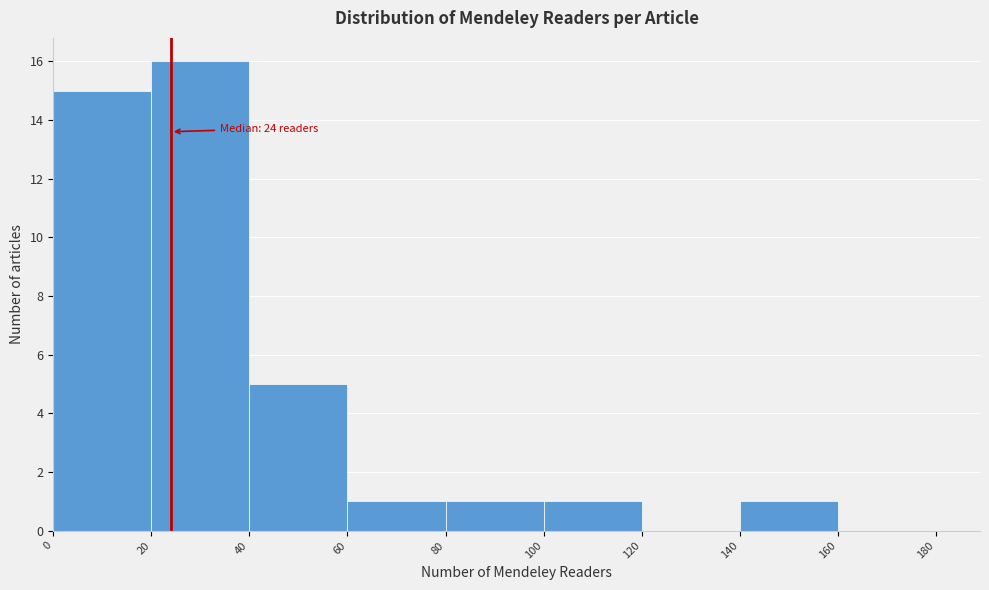

Which range on the x-axis has the tallest bar?

20 to 40